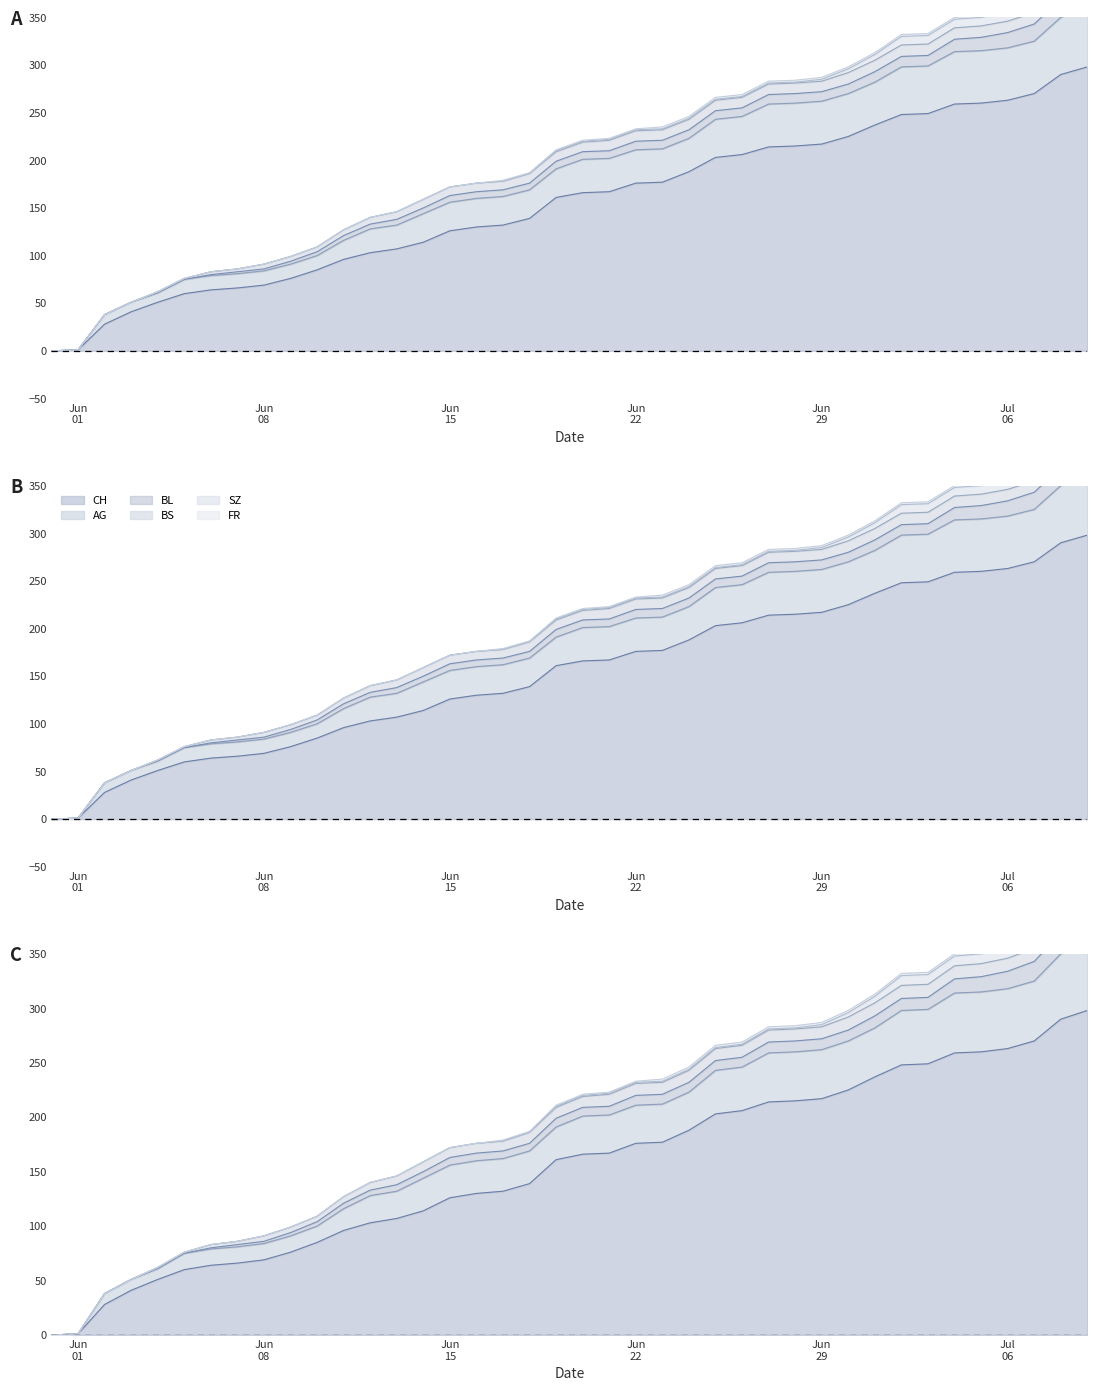

After their last crossing, which series has the higher values: BL or BS?

BL